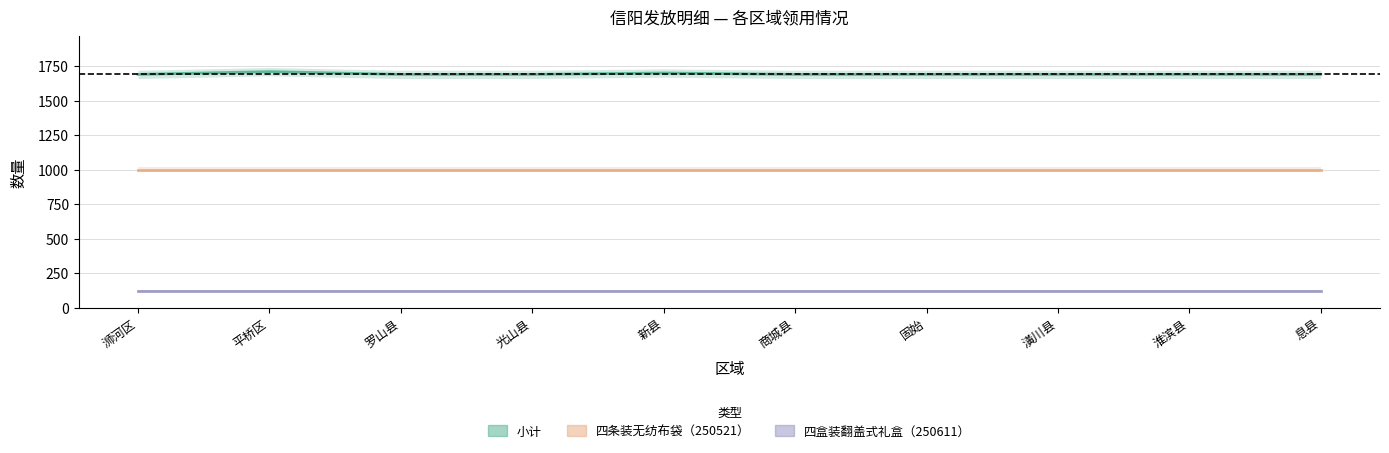

Which category has the highest value across all series?

平桥区